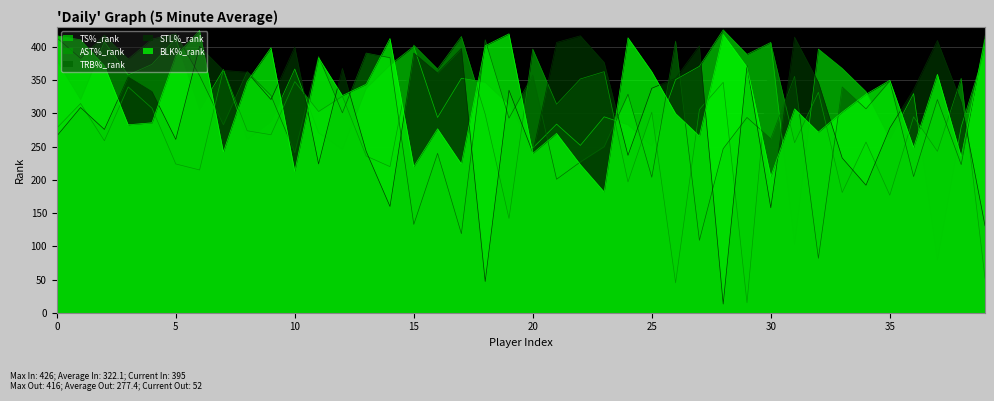

What is the greatest value displayed?

426